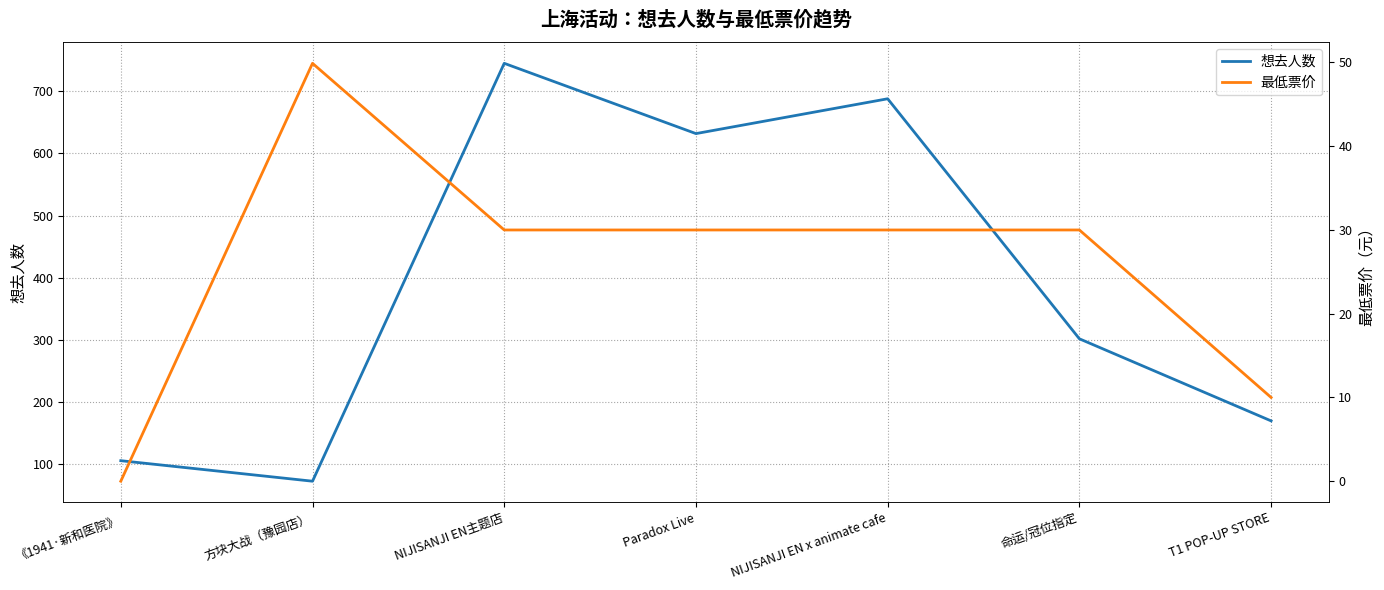

How many values in the 最低票价 series exceed 30?

1